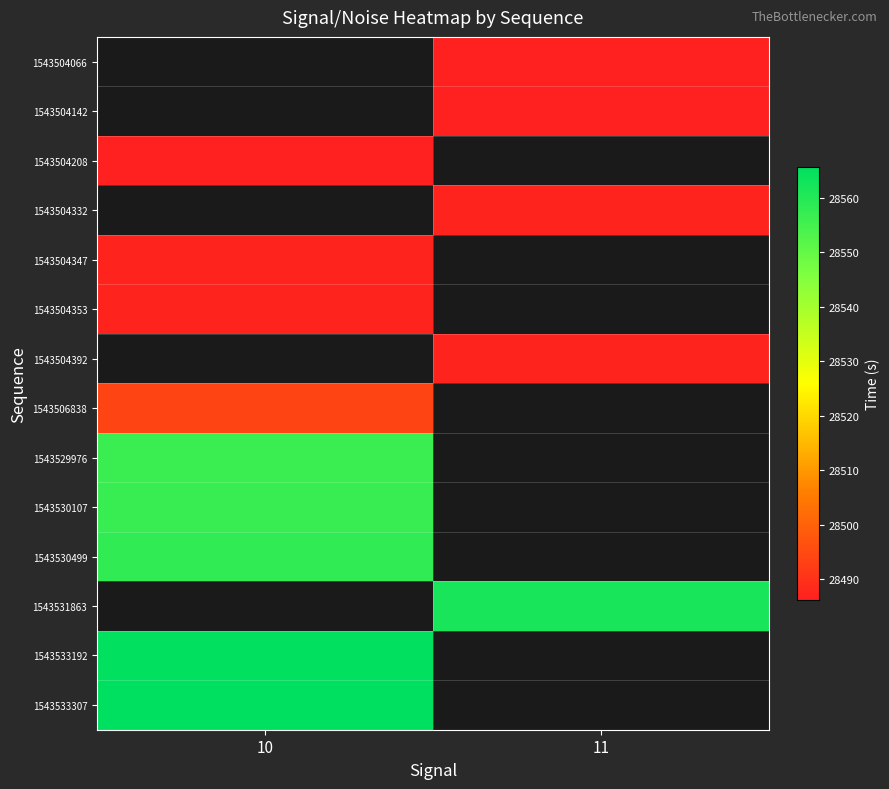

What is the greatest value displayed?

28565.7